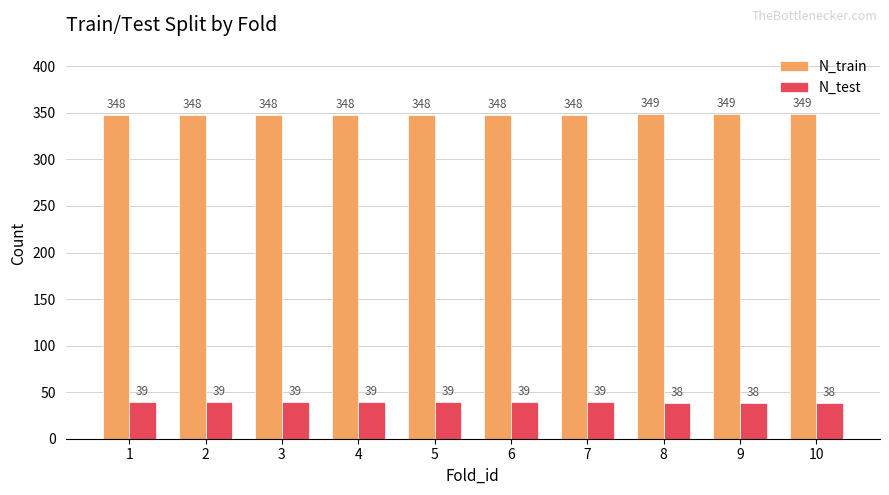

What is the smallest value displayed?

38